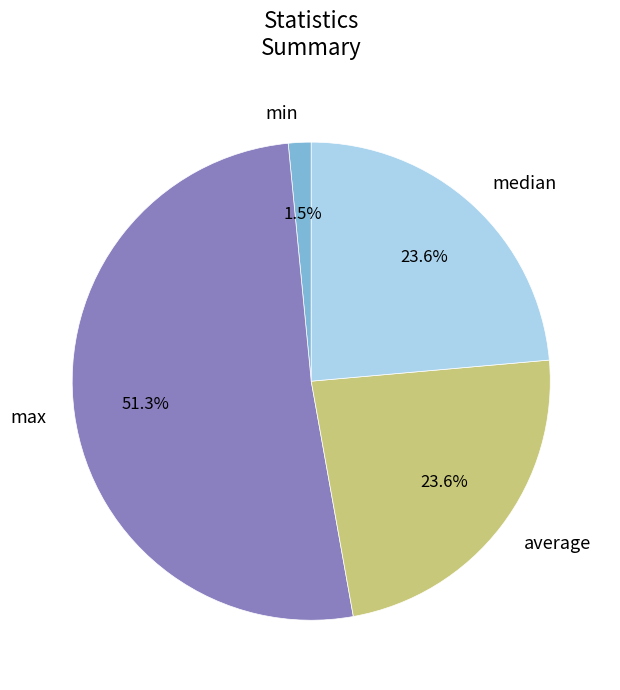

Combined, do average and min account for over 50%?

No